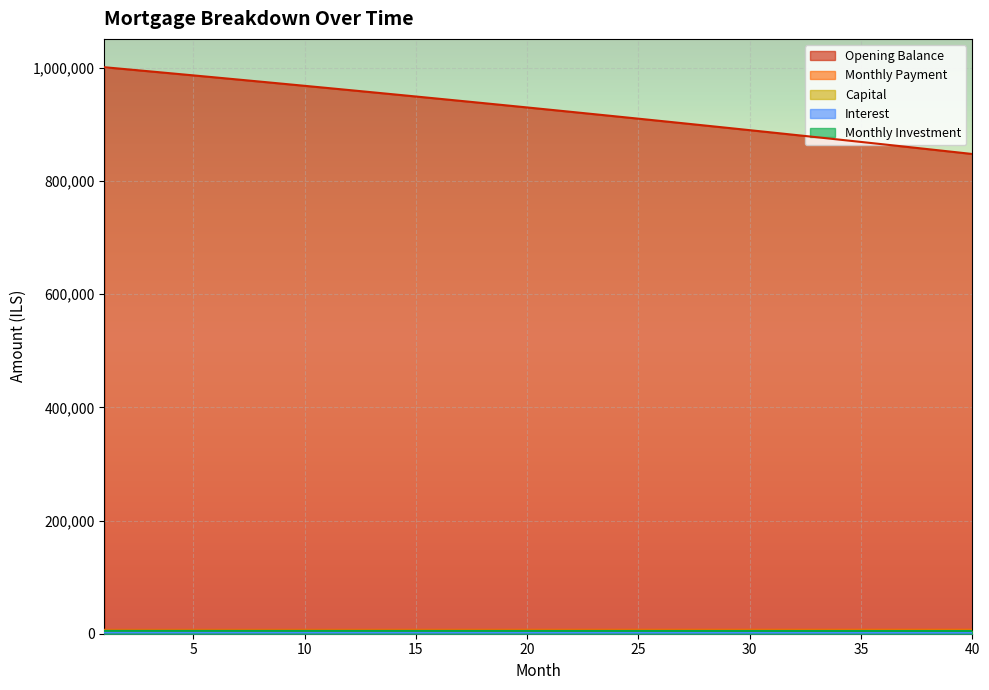

True or false: opening_balance and month_payment cross at least once.

False